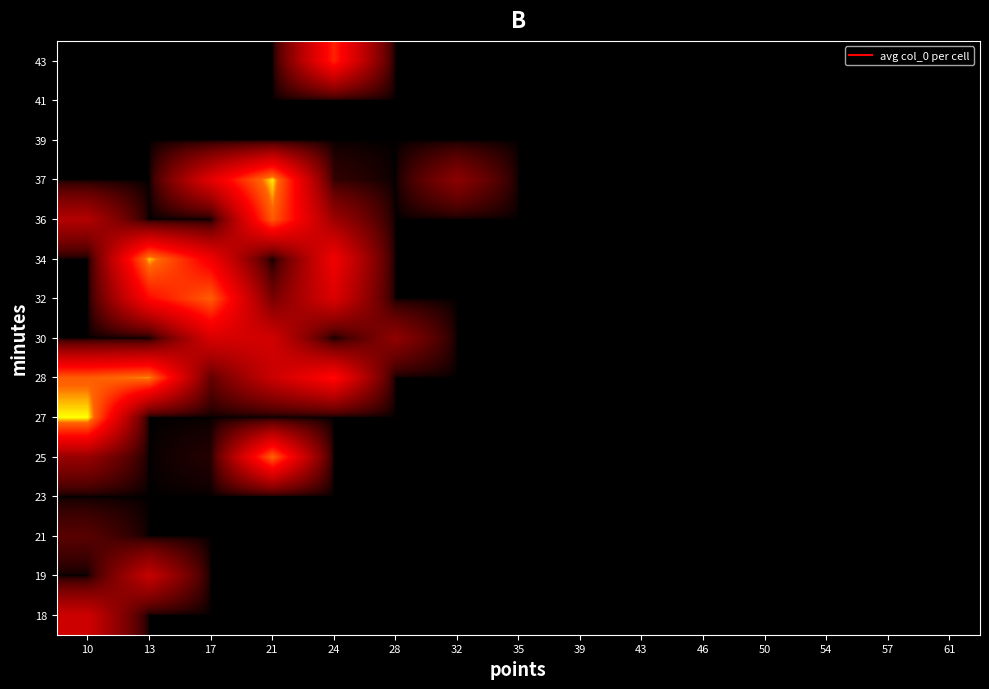

At which category is the sum across all series the highest?

21